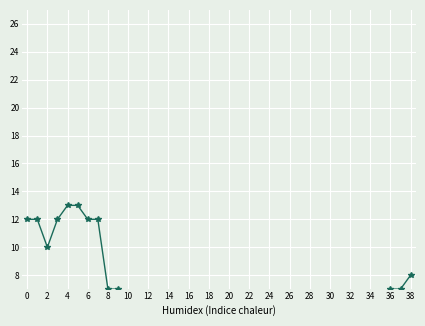

True or false: GE has a value of 2 at 32.

False